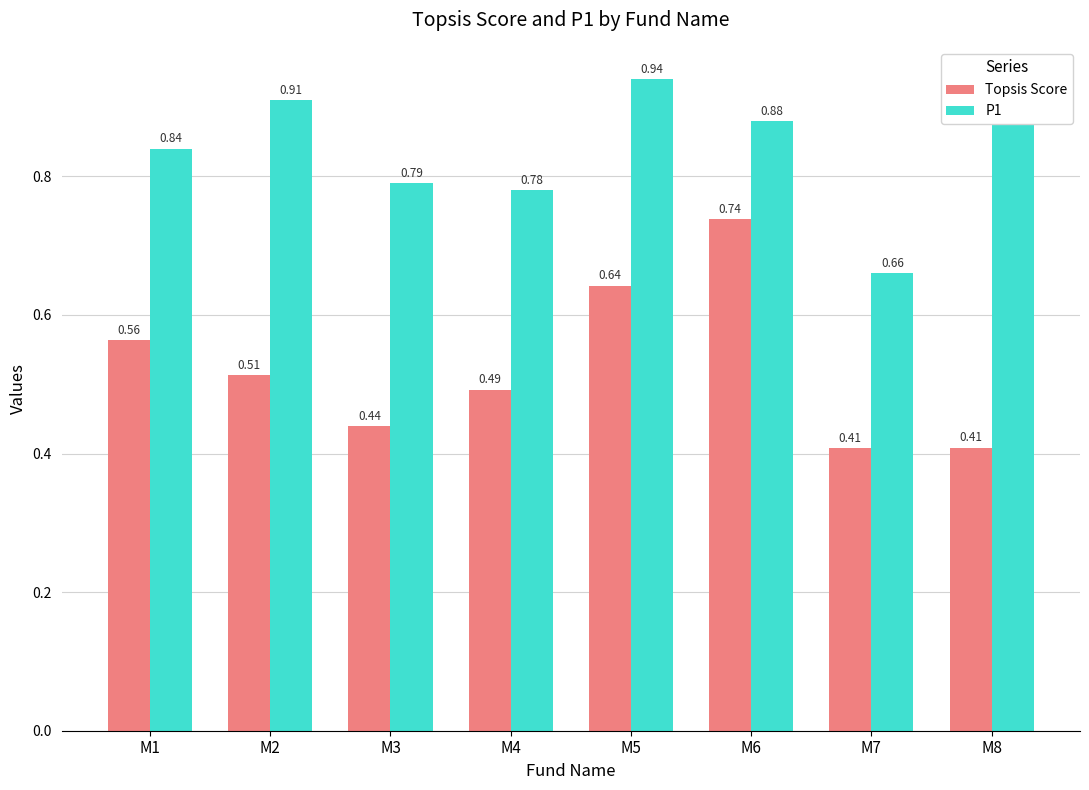

What is the difference between the maximum and minimum values in the Topsis Score series?

0.3